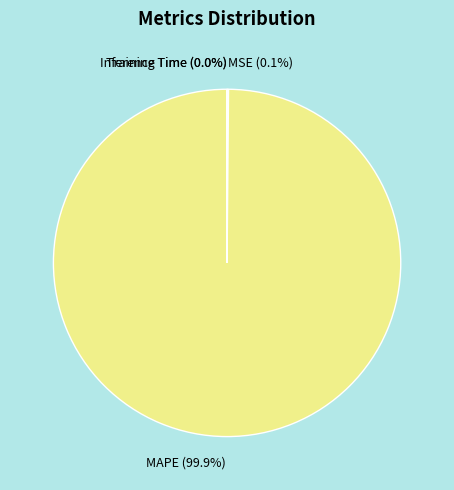

What is the largest slice in the pie chart?

MAPE (99.9%)